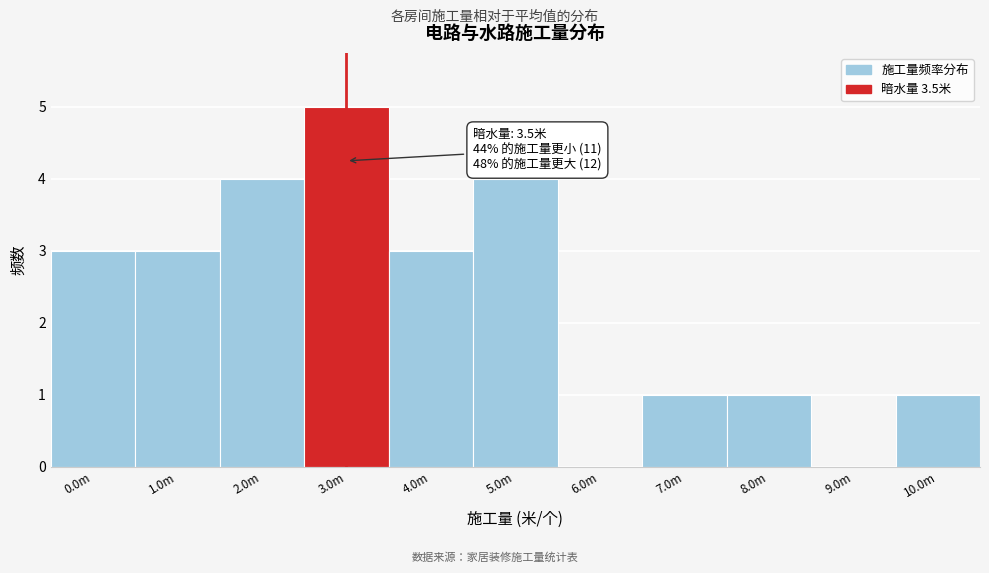

Reading right to left, extract all data points from this chart.

10.0m=1	9.0m=0	8.0m=1	7.0m=1	6.0m=0	5.0m=4	4.0m=3	3.0m=5	2.0m=4	1.0m=3	0.0m=3